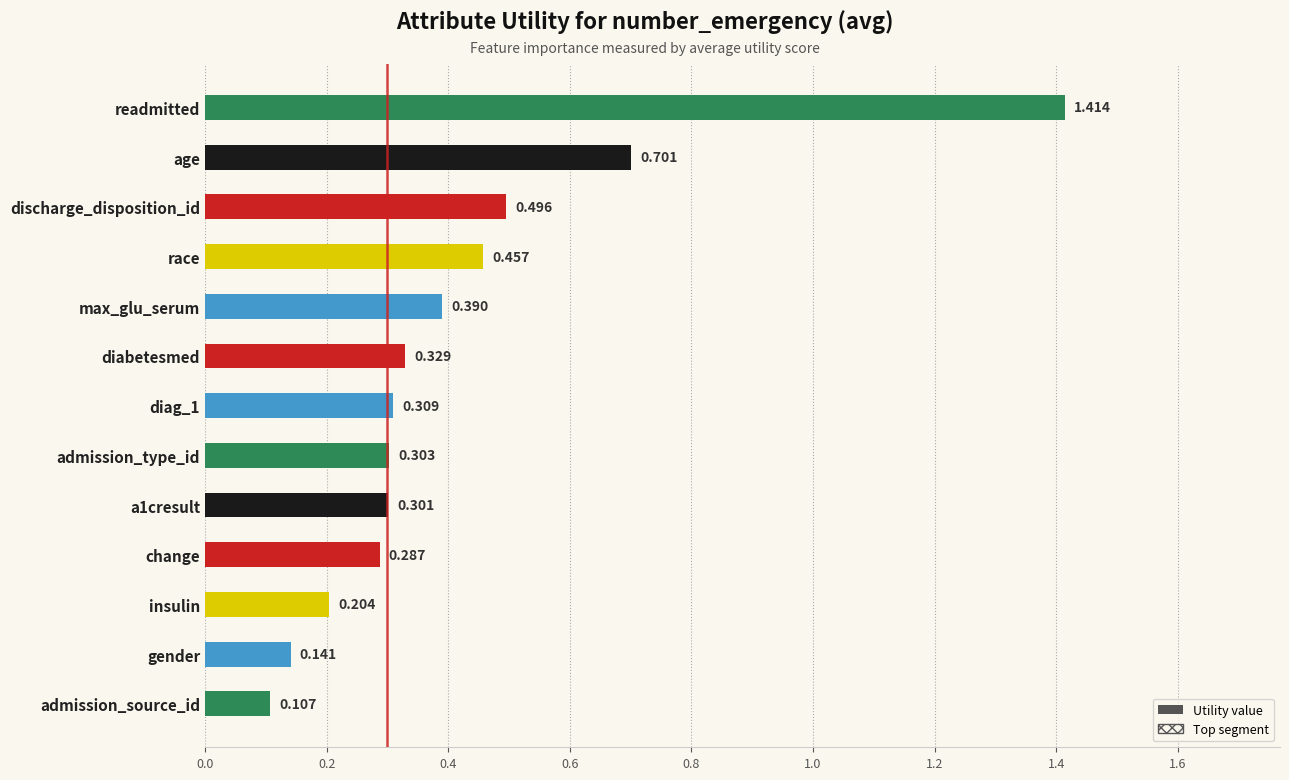

Between discharge_disposition_id and admission_source_id, which is larger?

discharge_disposition_id